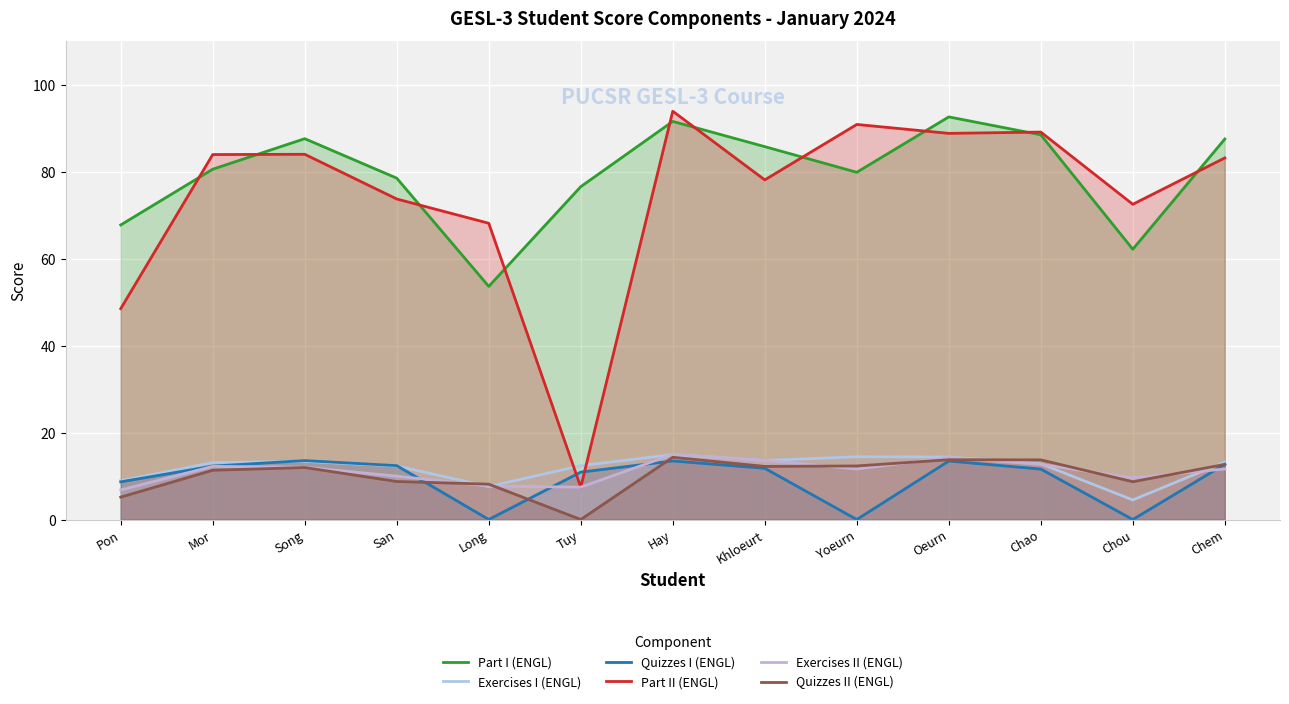

What is the sum of all Quizzes II (ENGL) values?

133.0